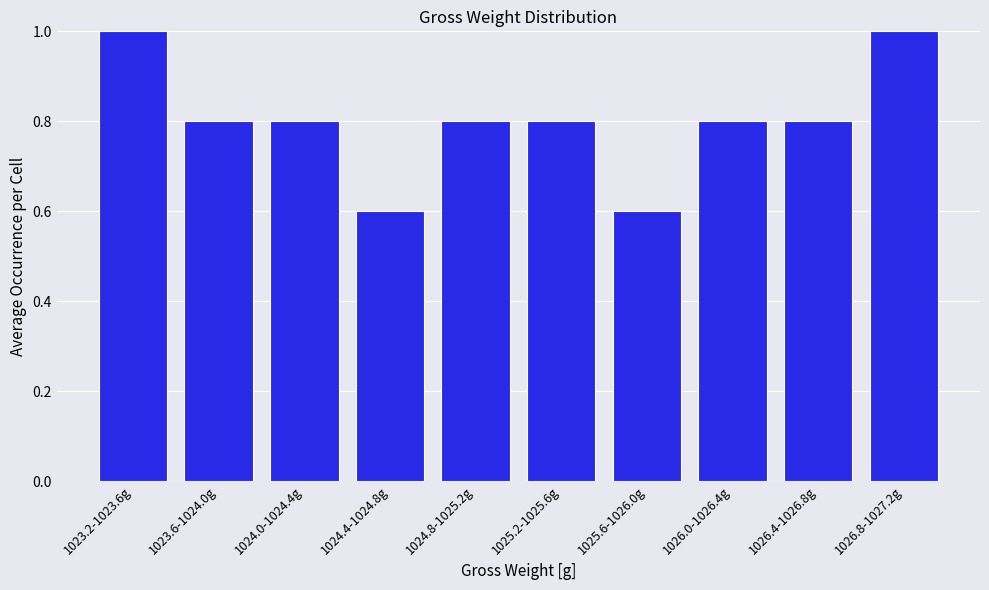

Reading left to right, extract all data points from this chart.

1023.2-1023.6g=1.0	1023.6-1024.0g=0.8	1024.0-1024.4g=0.8	1024.4-1024.8g=0.6	1024.8-1025.2g=0.8	1025.2-1025.6g=0.8	1025.6-1026.0g=0.6	1026.0-1026.4g=0.8	1026.4-1026.8g=0.8	1026.8-1027.2g=1.0